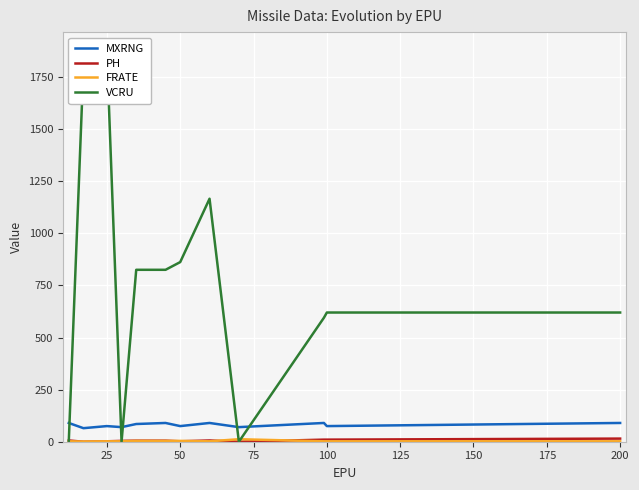

True or false: MXRNG has a value of 75 at 100.

True